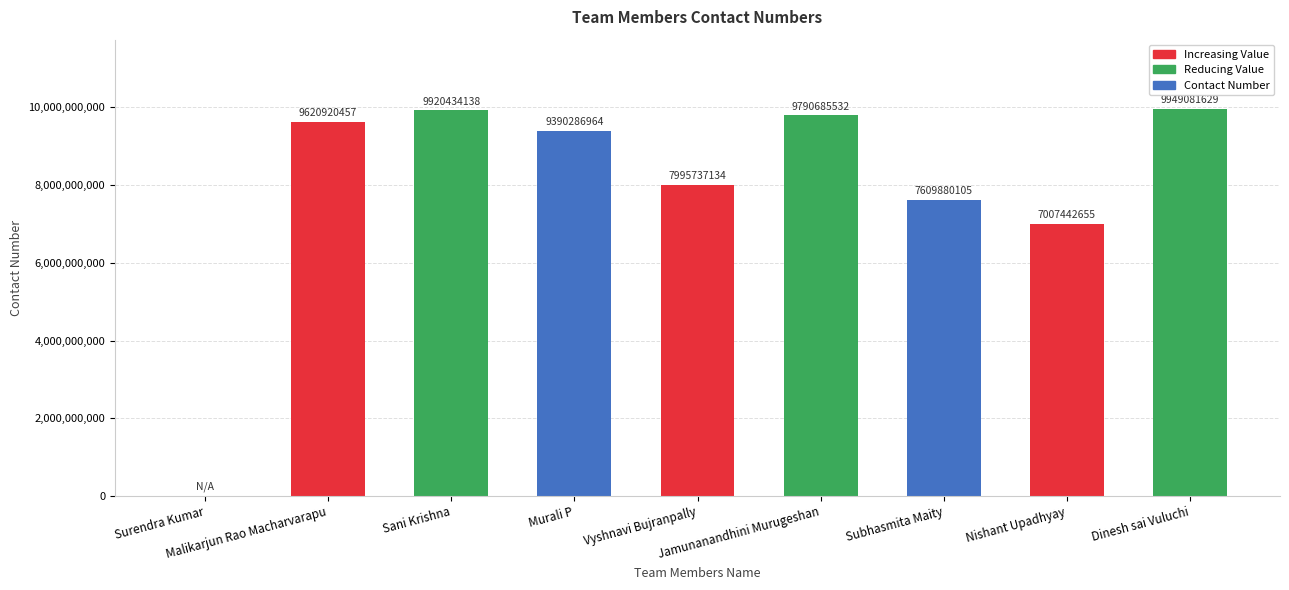

What is the sum of all values?

71284468614